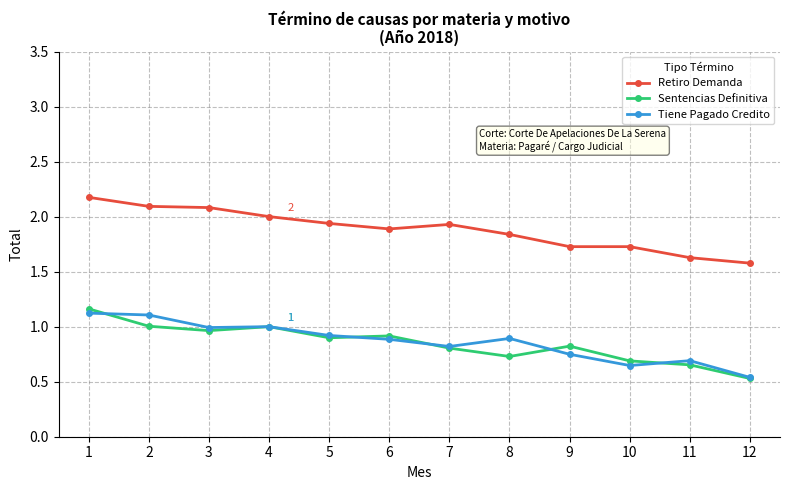

What is the difference between the Tiene Pagado Credito values at 5 and 2?

0.2